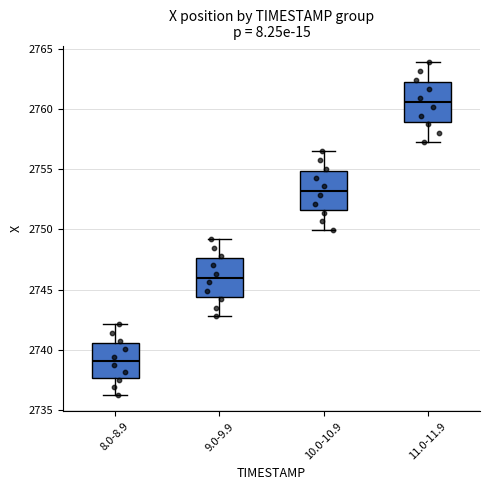

Reading left to right, transcribe this box plot: for each box, give where its median line is, the range the box spans, and where its two whiskers end, as read against the y-axis. The values are not printed on the chart, so give them approximately, as read against the axis.

8.0-8.9: median 2739.0, box 2737.5 to 2740.5, whiskers 2736.0 to 2742.0
9.0-9.9: median 2746.0, box 2744.5 to 2747.5, whiskers 2743.0 to 2749.0
10.0-10.9: median 2753.0, box 2751.5 to 2755.0, whiskers 2750.0 to 2756.5
11.0-11.9: median 2760.5, box 2759.0 to 2762.5, whiskers 2757.5 to 2764.0